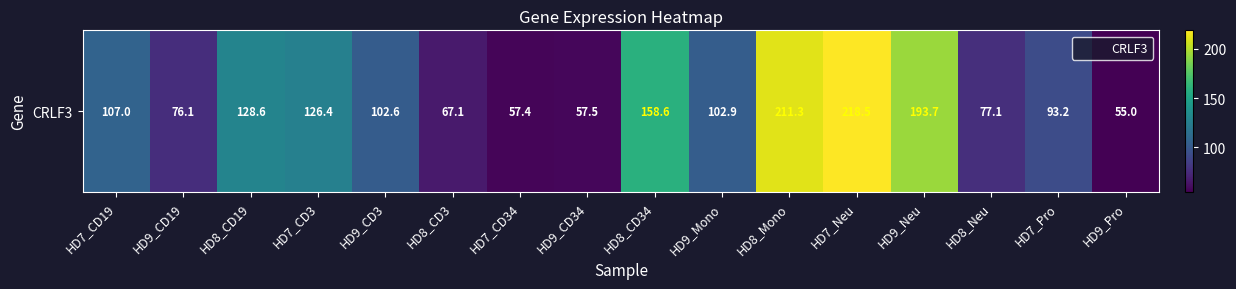

What value does the data have at HD7_Pro?

93.2